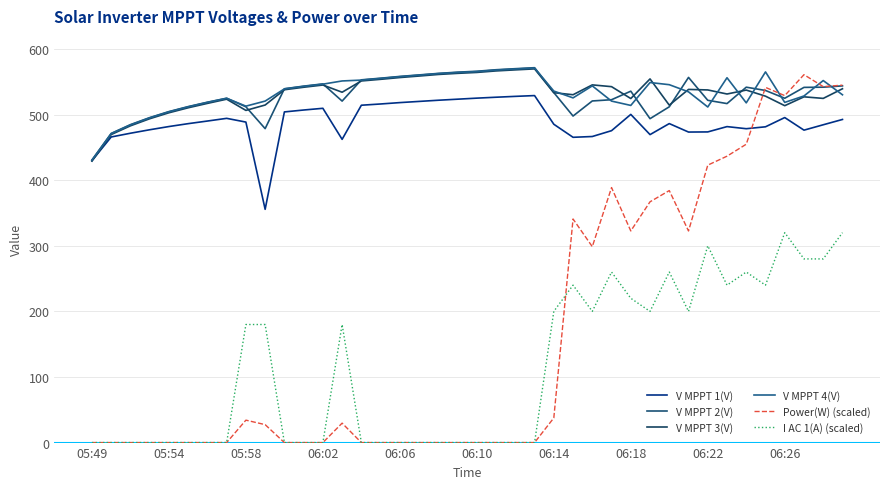

Does the chart have visible grid lines?

Yes